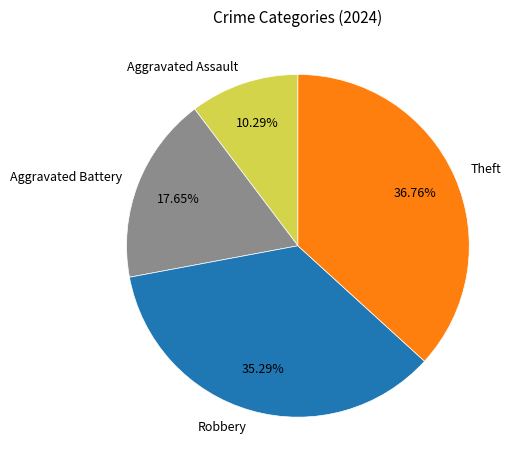

To the nearest percent, what is the combined percentage of Aggravated Assault and Aggravated Battery?

28%